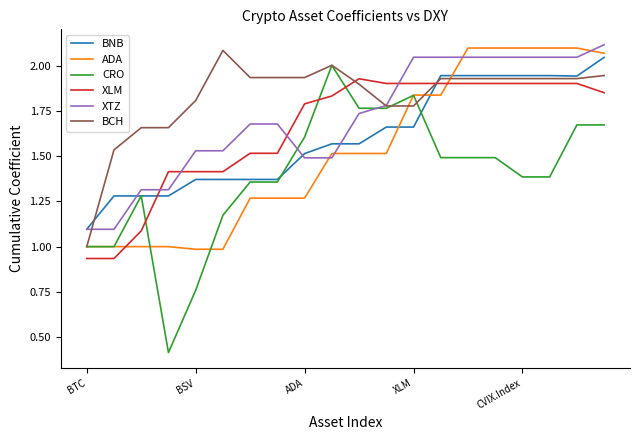

True or false: XLM and XTZ cross at least once.

True